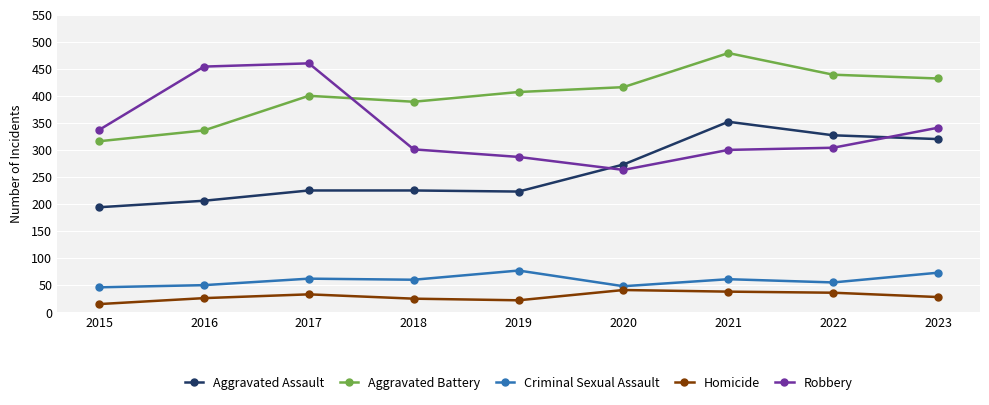

True or false: Robbery has a value of 341 at 2023.

True